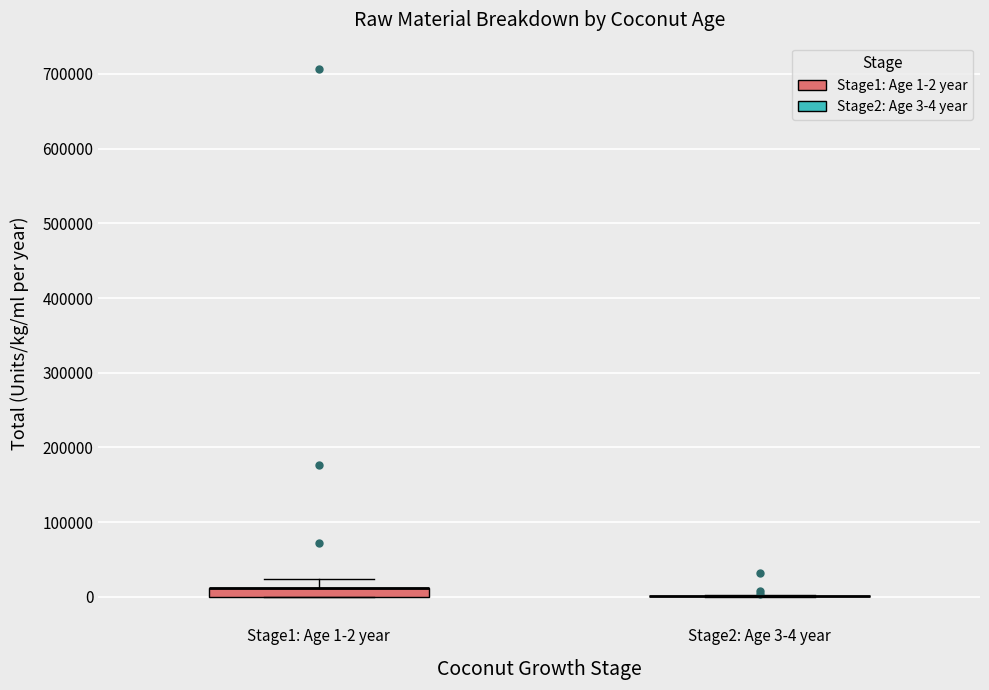

Comparing the boxes themselves (not the whiskers), which one is the tallest?

Stage1: Age 1-2 year